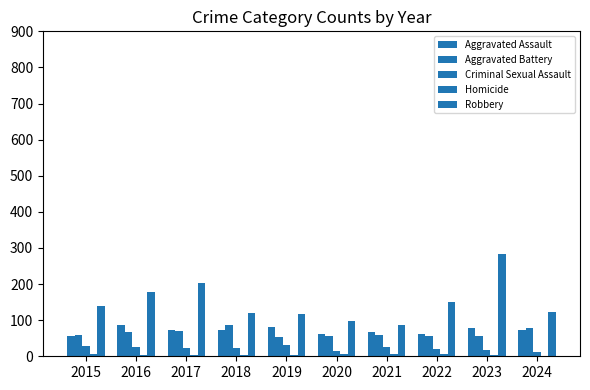

What is the difference between the second highest and minimum values in the Robbery series?

114